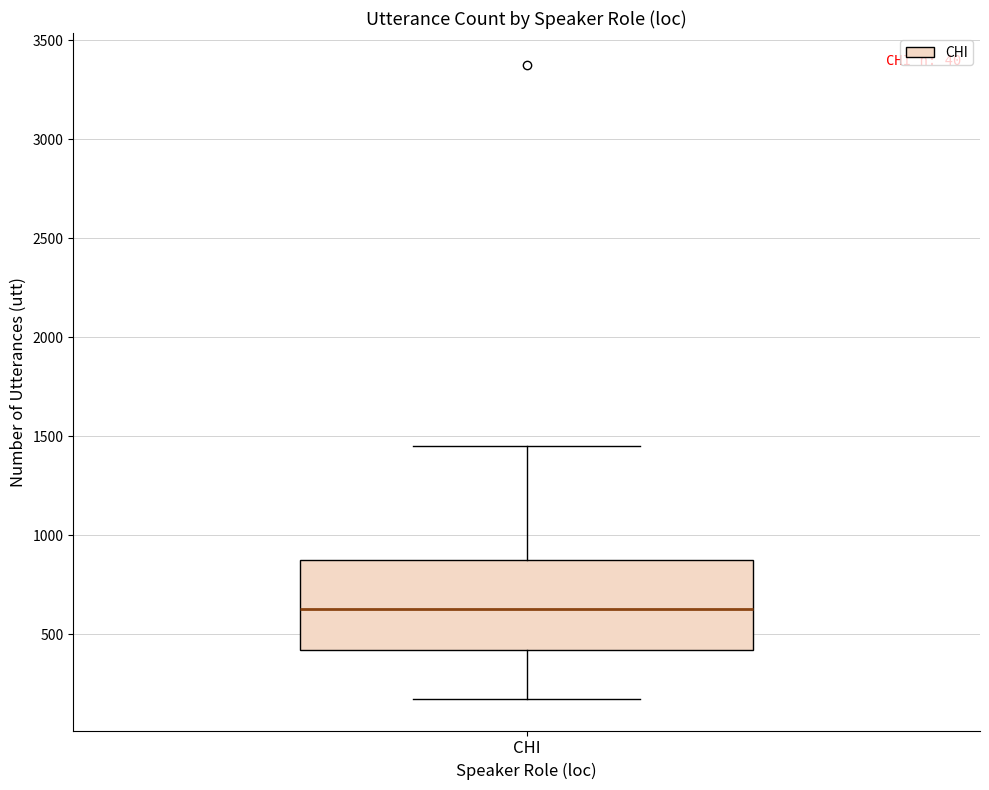

Where is the lower edge of the box for CHI on the y-axis? The values are not printed on the chart, so give them approximately, as read against the axis.

400